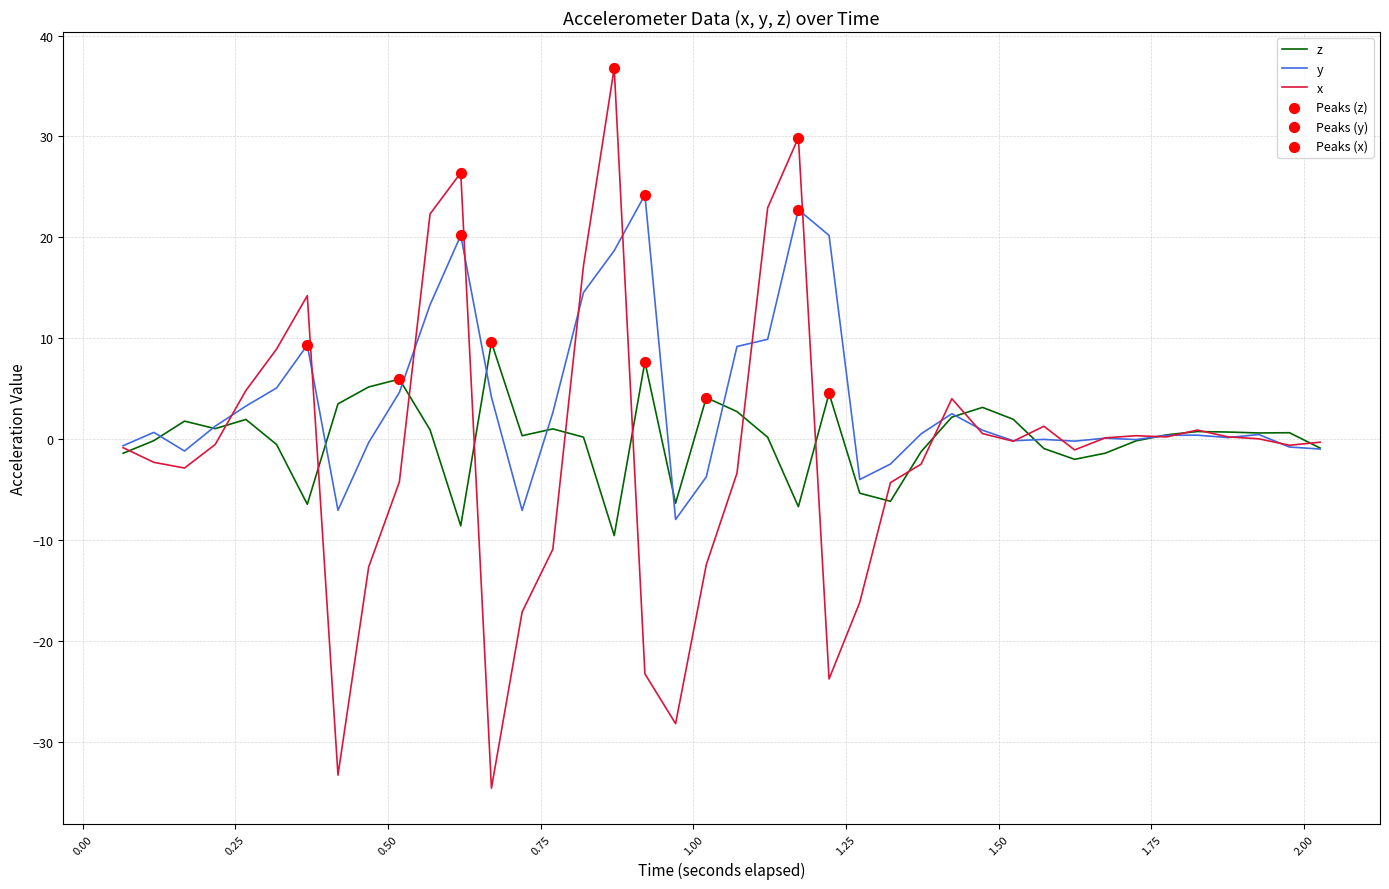

At how many categories does at least one series exceed 27?

2